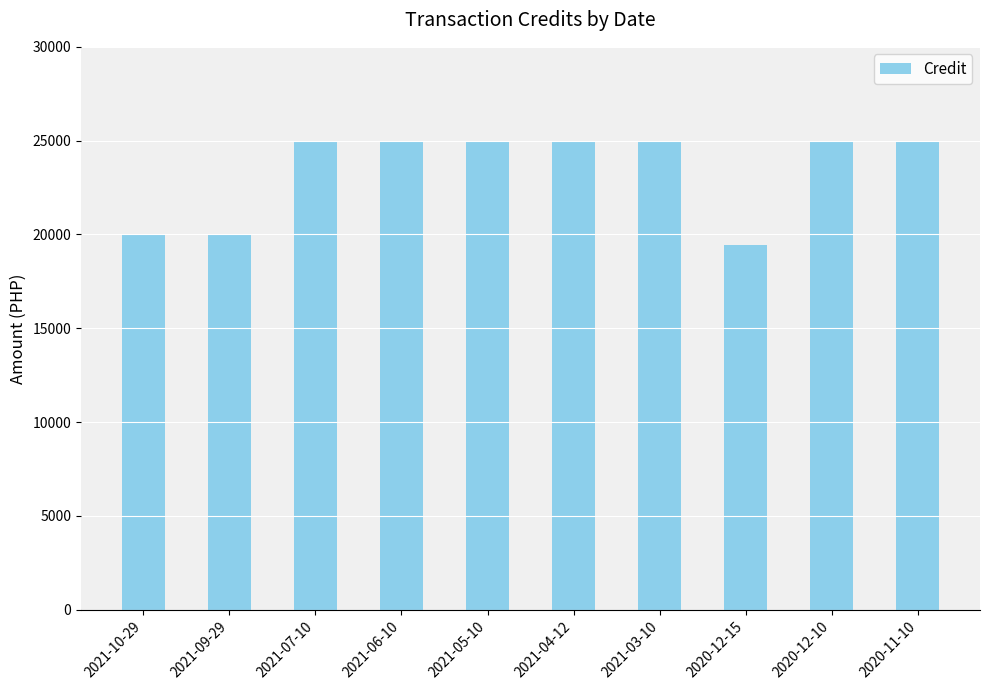

How many values are below 25000?

3